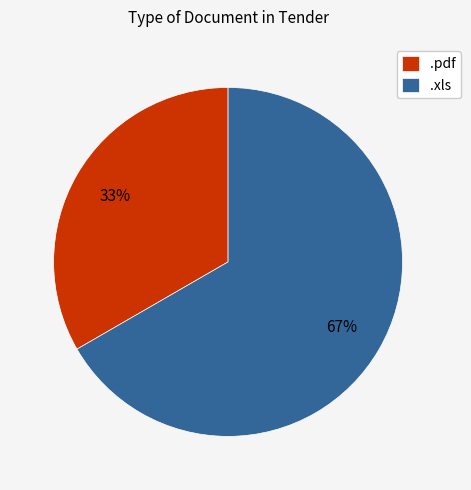

To the nearest percent, what is the average slice percentage?

50%